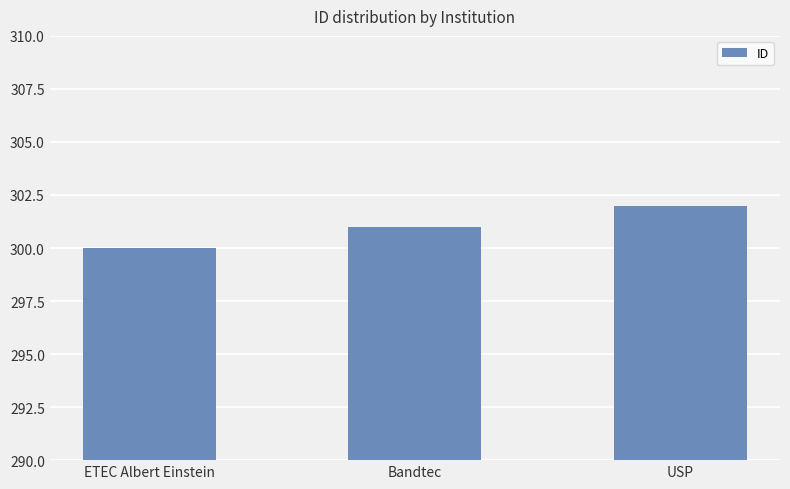

What is the ratio of the value at USP to the value at ETEC Albert Einstein?

1.0